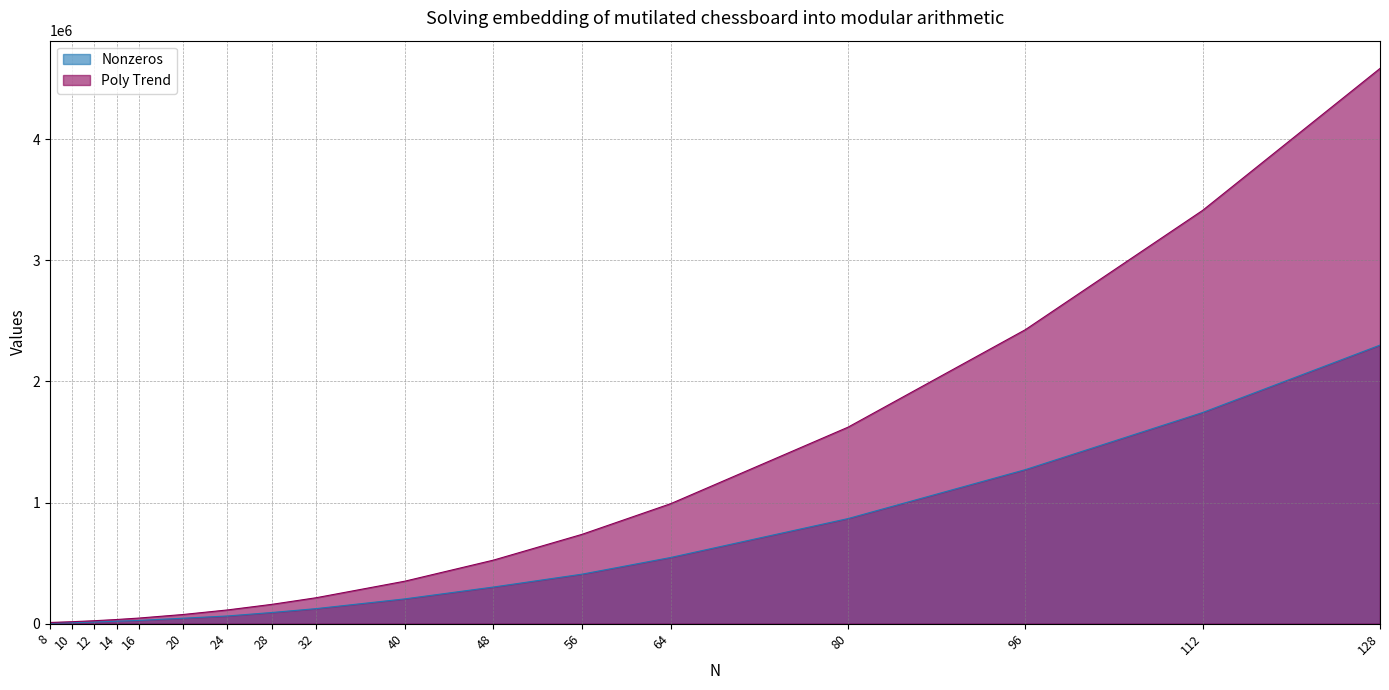

What is the greatest value displayed?

4582528.4